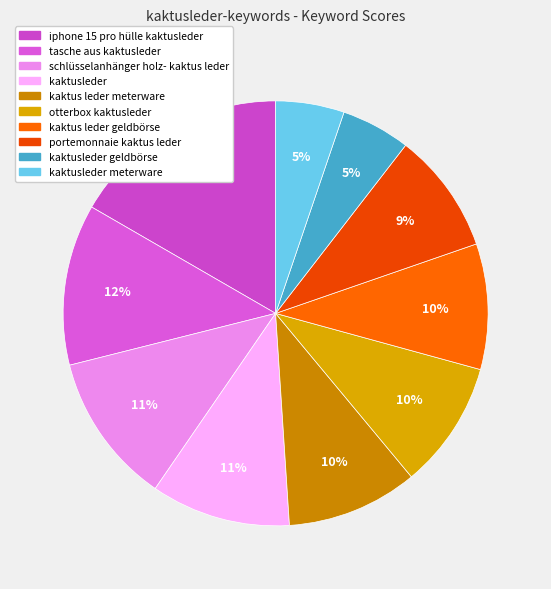

To the nearest percent, what percentage of the pie is kaktus leder geldbörse?

10%